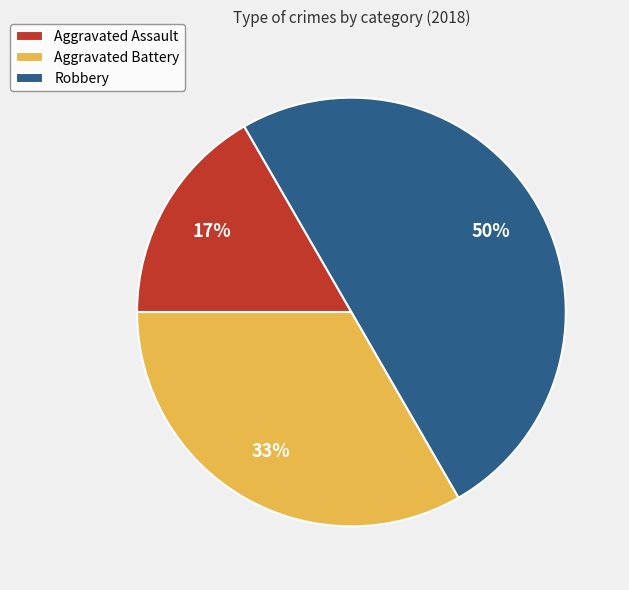

To the nearest percent, what portion does Aggravated Assault represent?

17%